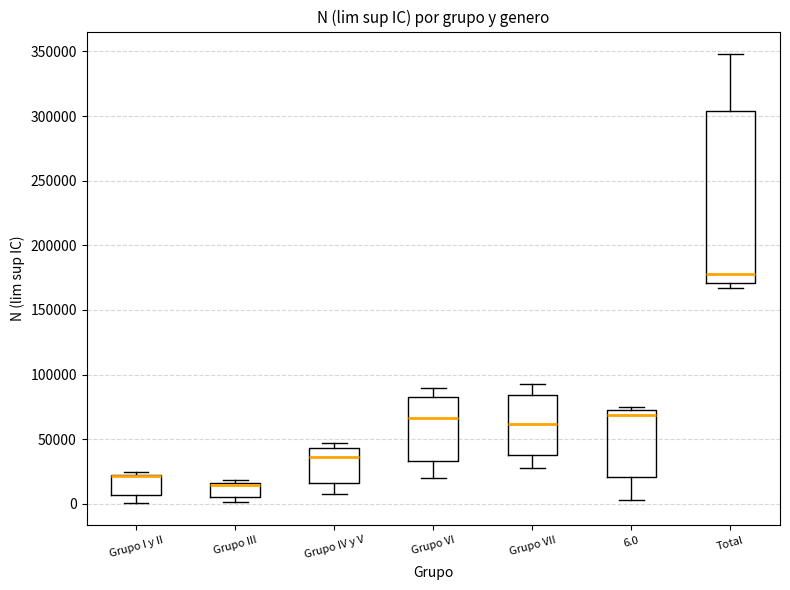

Where is the lower edge of the box for 6.0 on the y-axis? The values are not printed on the chart, so give them approximately, as read against the axis.

20000